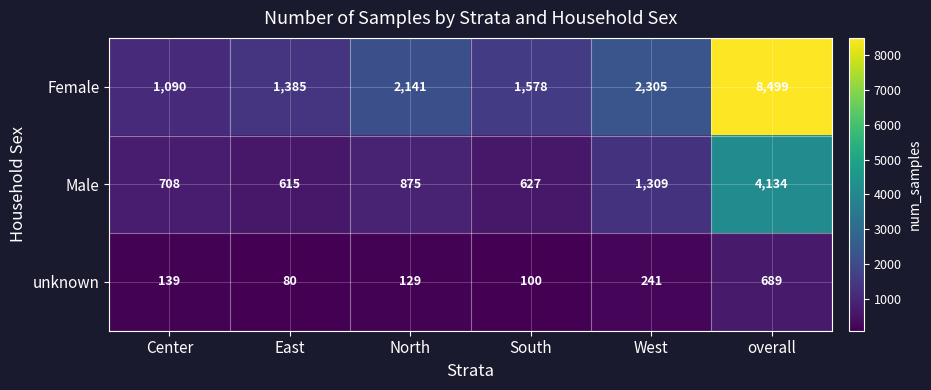

Rank the series at overall from lowest to highest value.

unknown, Male, Female